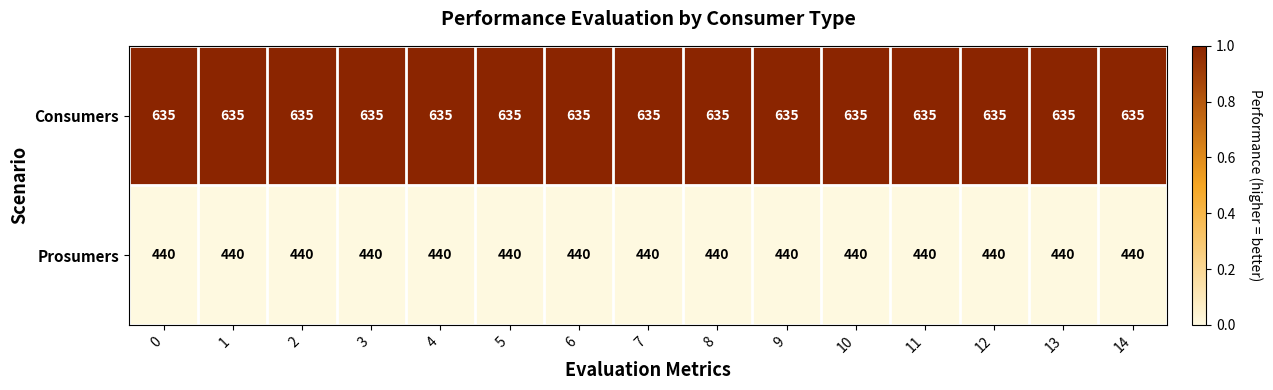

Is the value of Prosumers at 8 greater than the value of Consumers at 14?

No